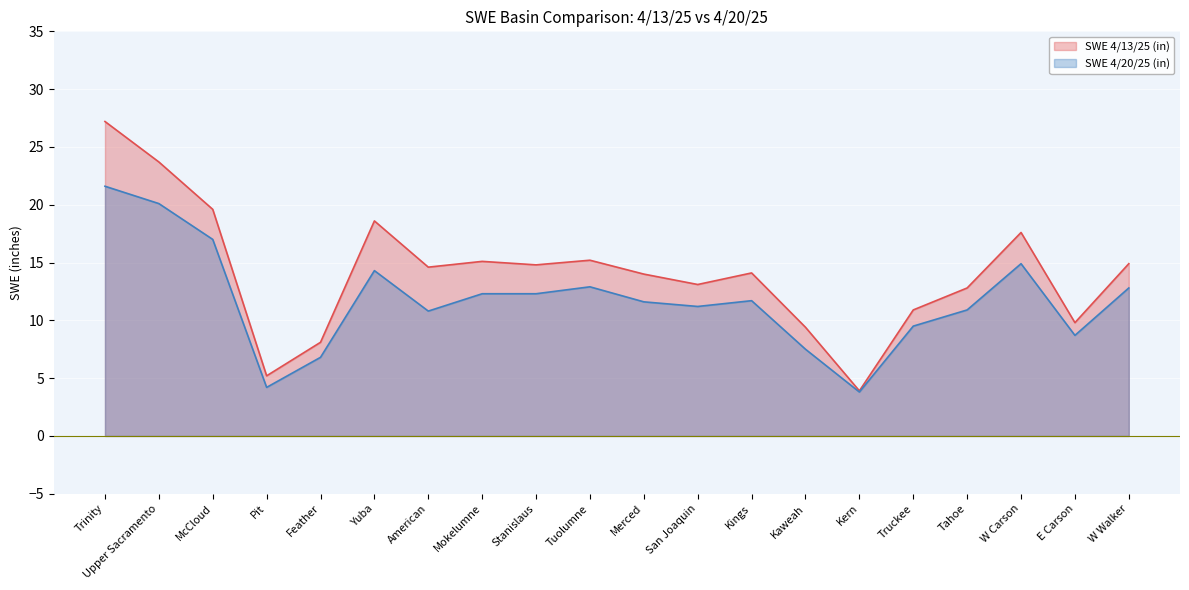

Rank the categories by SWE 4/20/25 (in) value from lowest to highest.

Kern, Pit, Feather, Kaweah, E Carson, Truckee, American, Tahoe, San Joaquin, Merced, Kings, Mokelumne, Stanislaus, W Walker, Tuolumne, Yuba, W Carson, McCloud, Upper Sacramento, Trinity